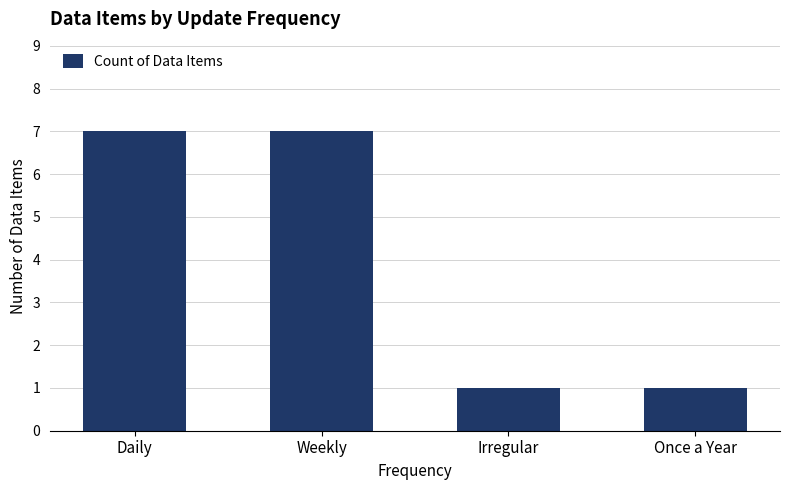

Is it true that the value at Daily is 7?

True